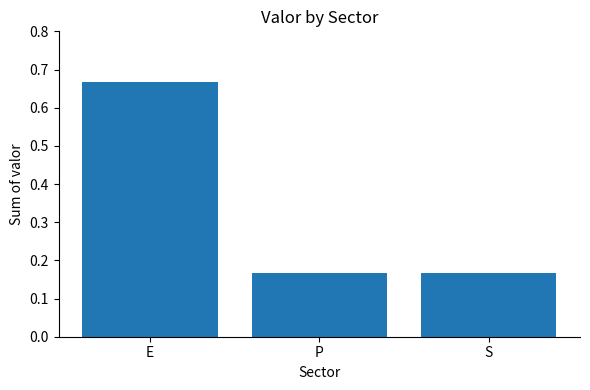

Count the values in the range 0 to 1.

3